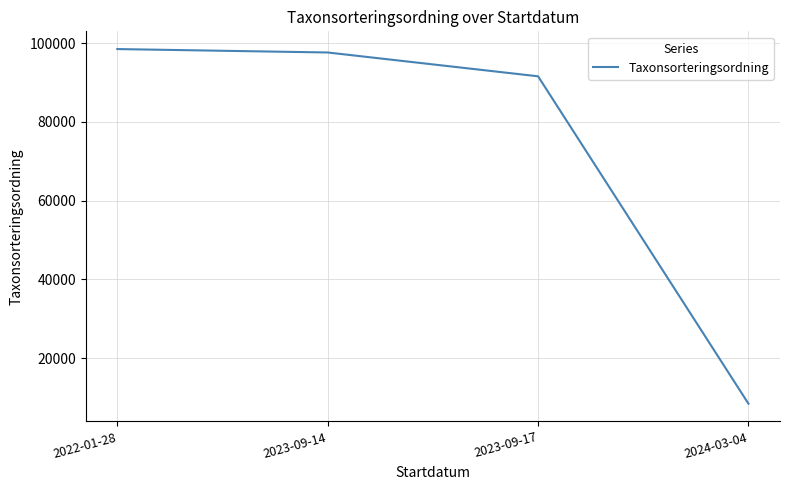

Read the value at 2023-09-17.

91597